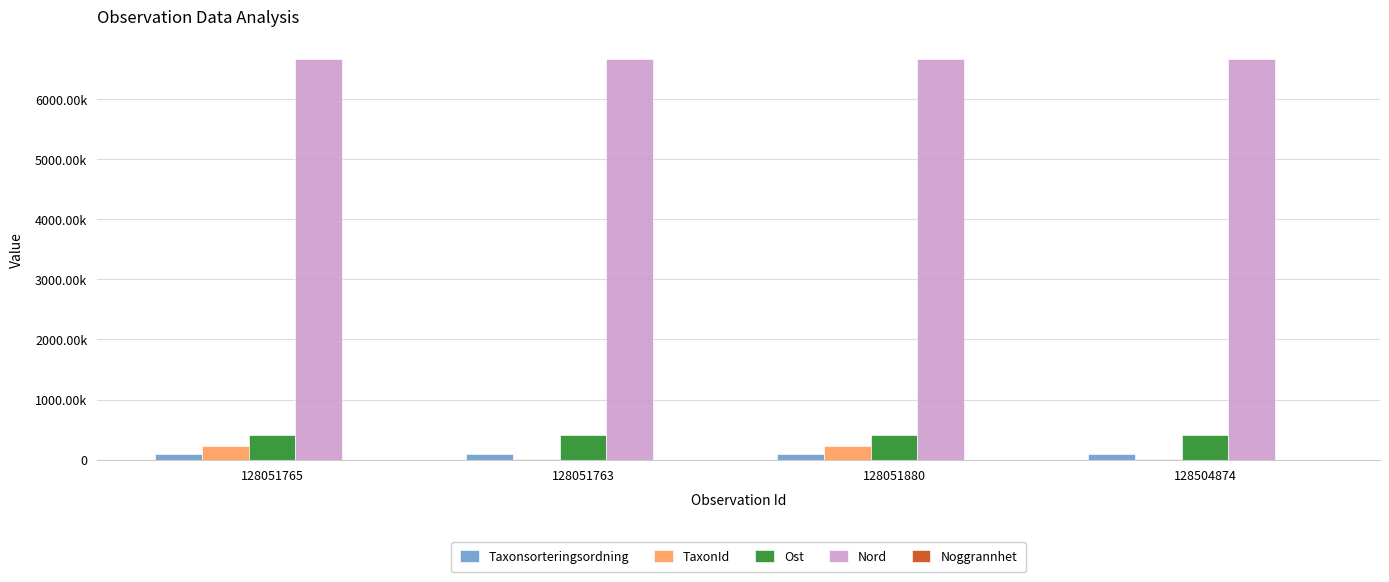

Reading left to right, extract all data points from this chart.

Taxonsorteringsordning: 100674.0	91429.0	98619.0	92218.0
TaxonId: 222771.0	5447.0	219874.0	3298.0
Ost: 408526.0	408498.0	408576.0	408594.0
Nord: 6666151.0	6666233.0	6666217.0	6666192.0
Noggrannhet: 0.0	0.0	0.0	0.0